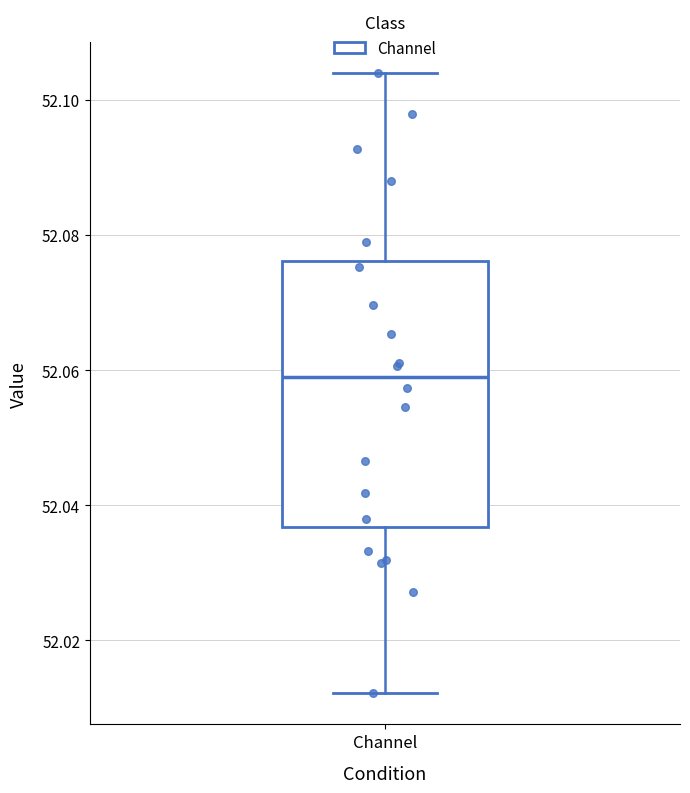

Transcribe this box plot: give where the median line is, the range the box spans, and where the two whiskers end, as read against the y-axis. The values are not printed on the chart, so give them approximately, as read against the axis.

median 52.058, box 52.036 to 52.076, whiskers 52.012 to 52.104